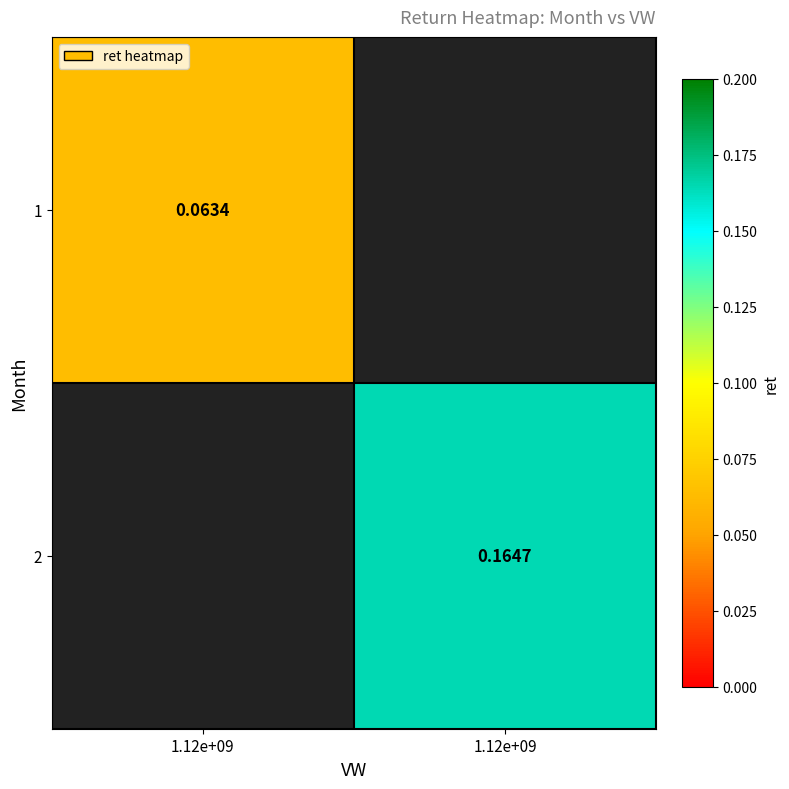

At which label does 1 reach its minimum?

1.12e+09